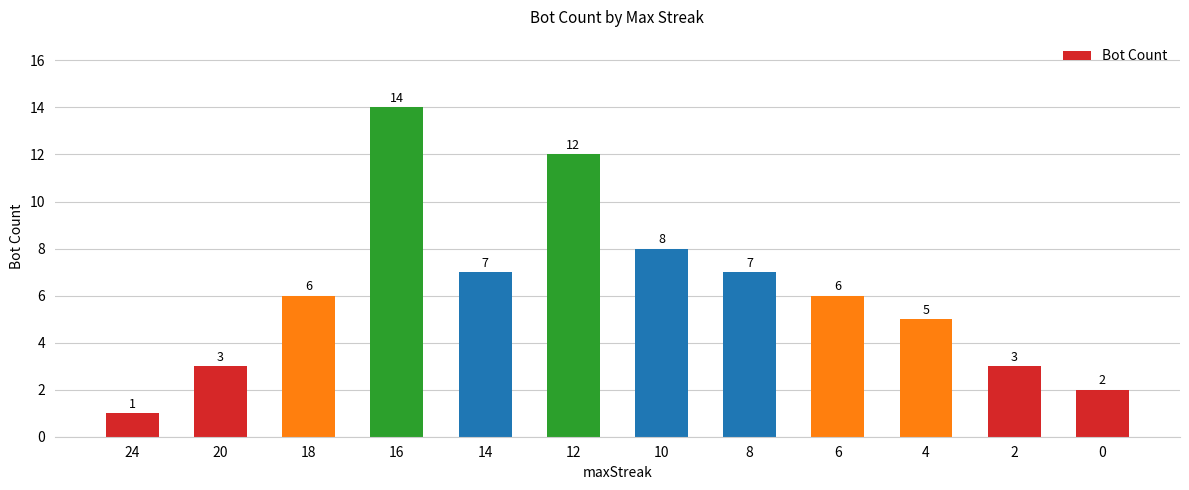

Which category has the lowest value across all series?

24